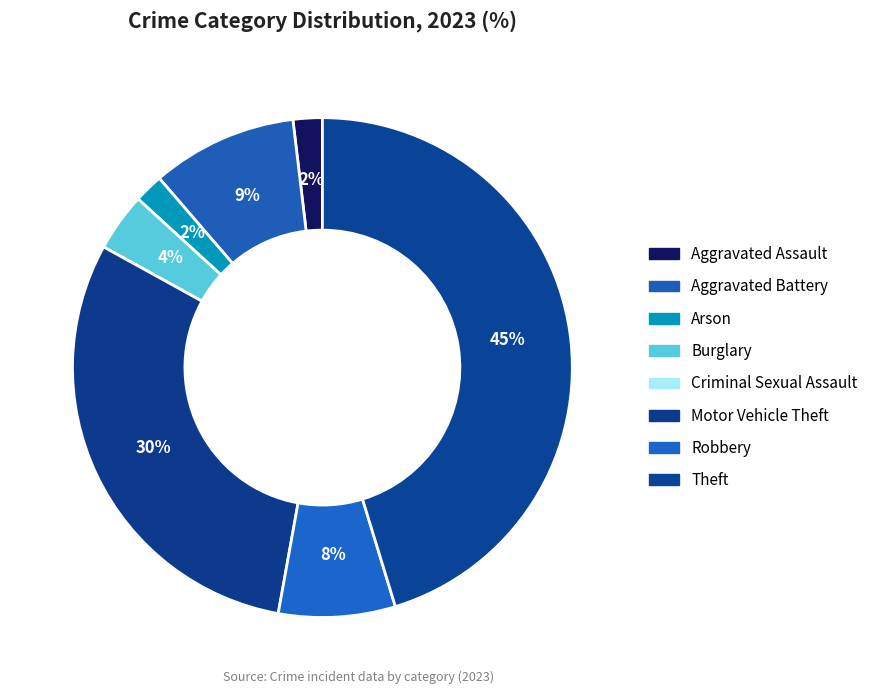

Which slice is the smallest?

Criminal Sexual Assault